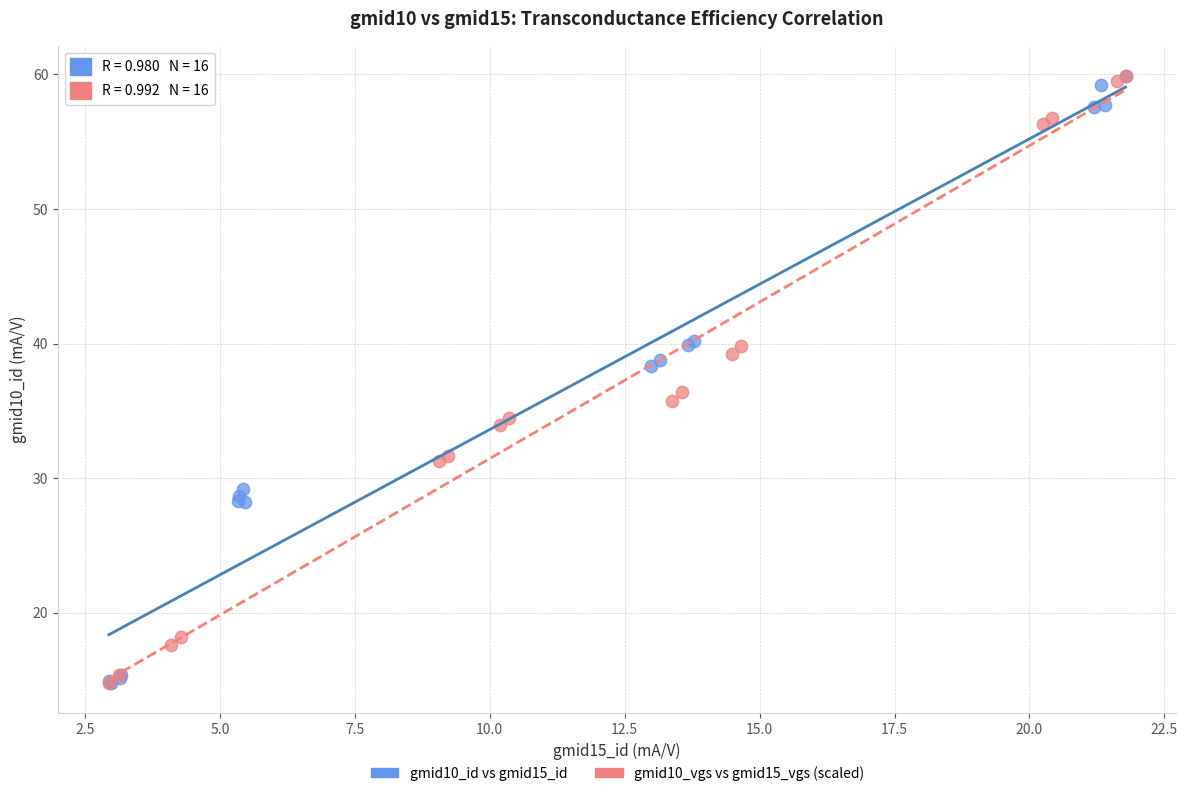

What are all the series names shown in the legend?

gmid10_id vs gmid15_id, gmid10_vgs vs gmid15_vgs (scaled)